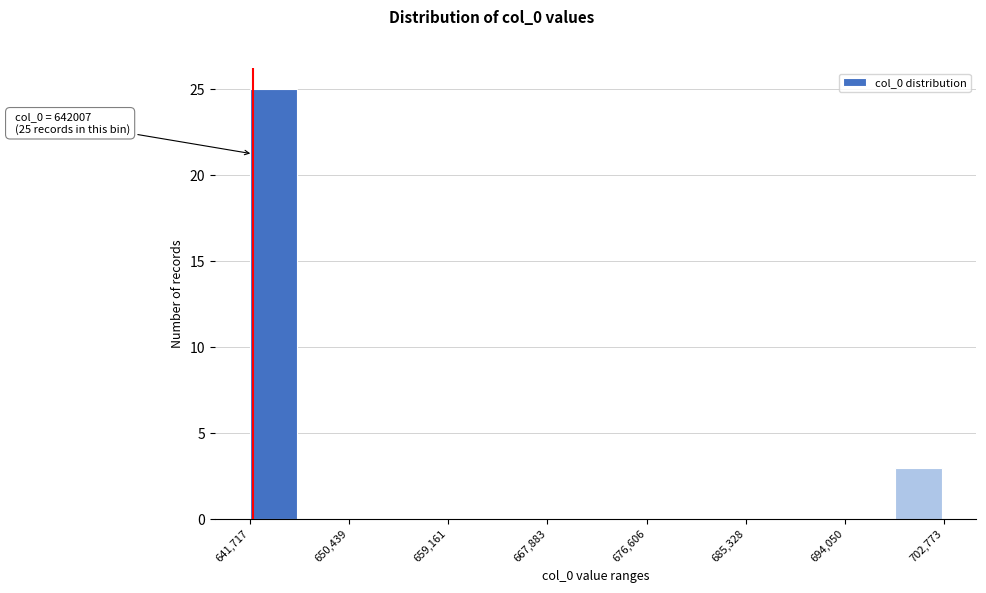

Over which range of the x-axis is the bar tallest?

642000 to 646000